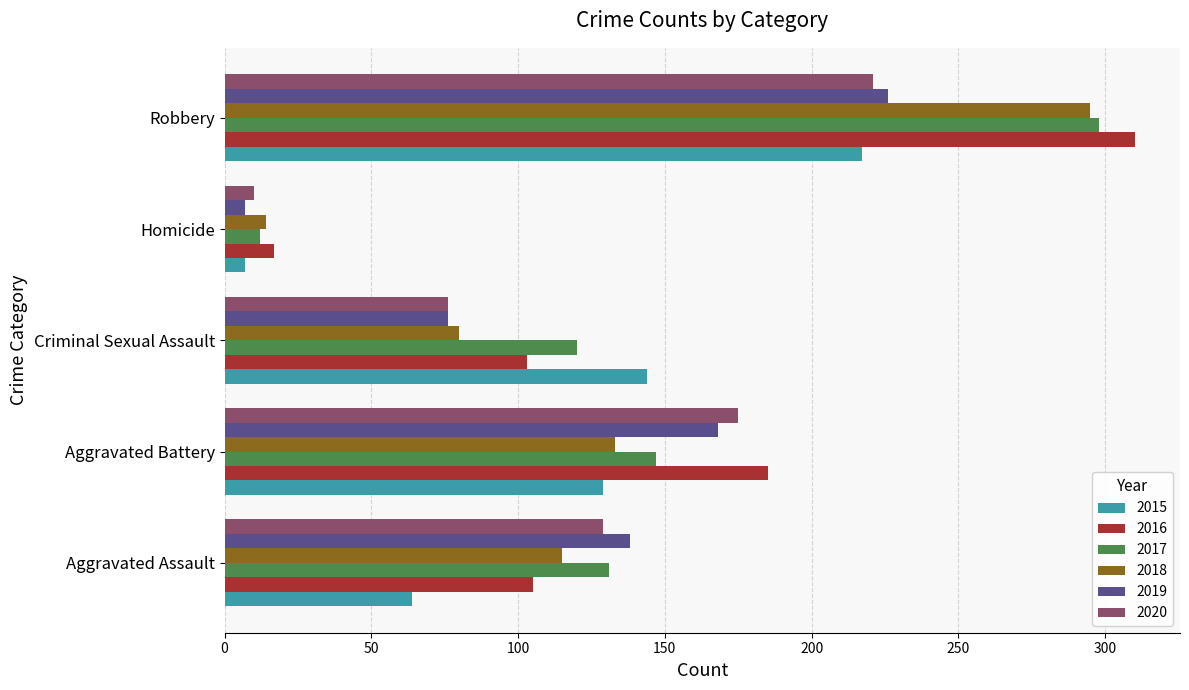

How many series are shown in this chart?

6